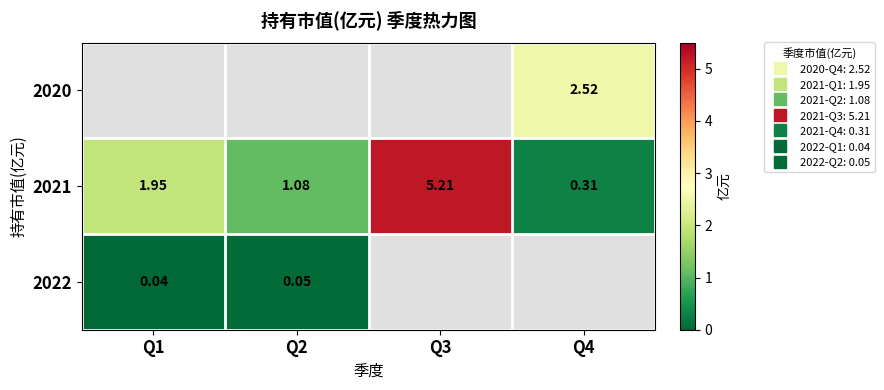

At which category does the chart reach its minimum across all series?

Q1